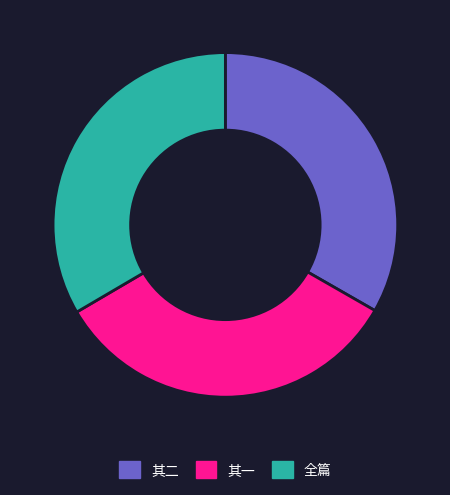

Combined, do 其一 and 全篇 account for over 50%?

Yes